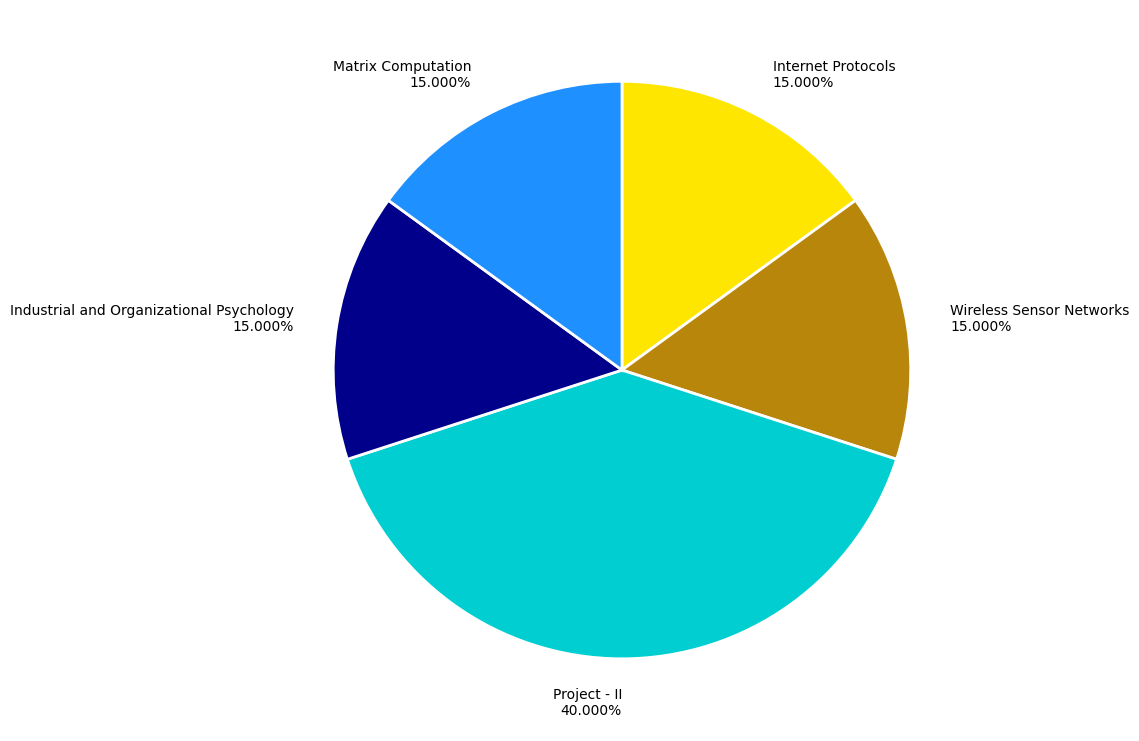

Which has a higher value, Industrial and Organizational Psychology 15.000% or Project - II 40.000%?

Project - II 40.000%